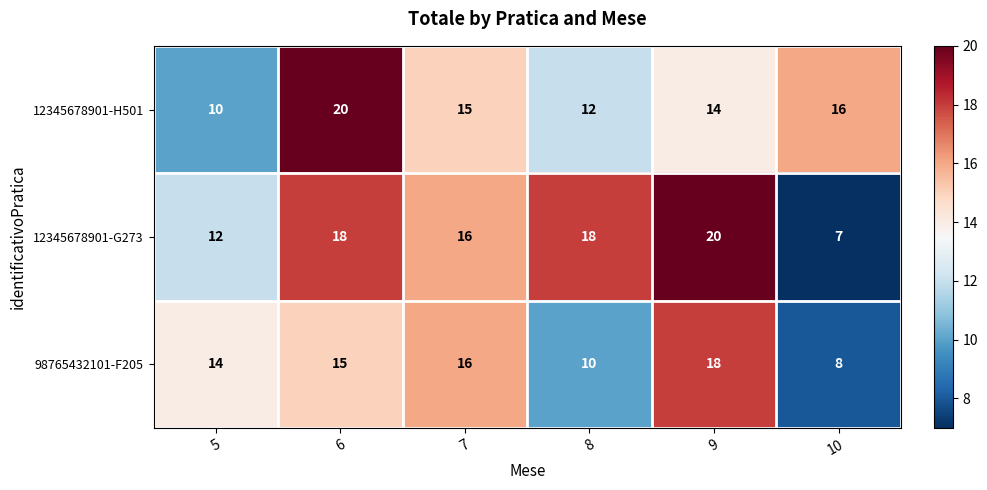

How many values in the 12345678901-H501 series are below 15?

3